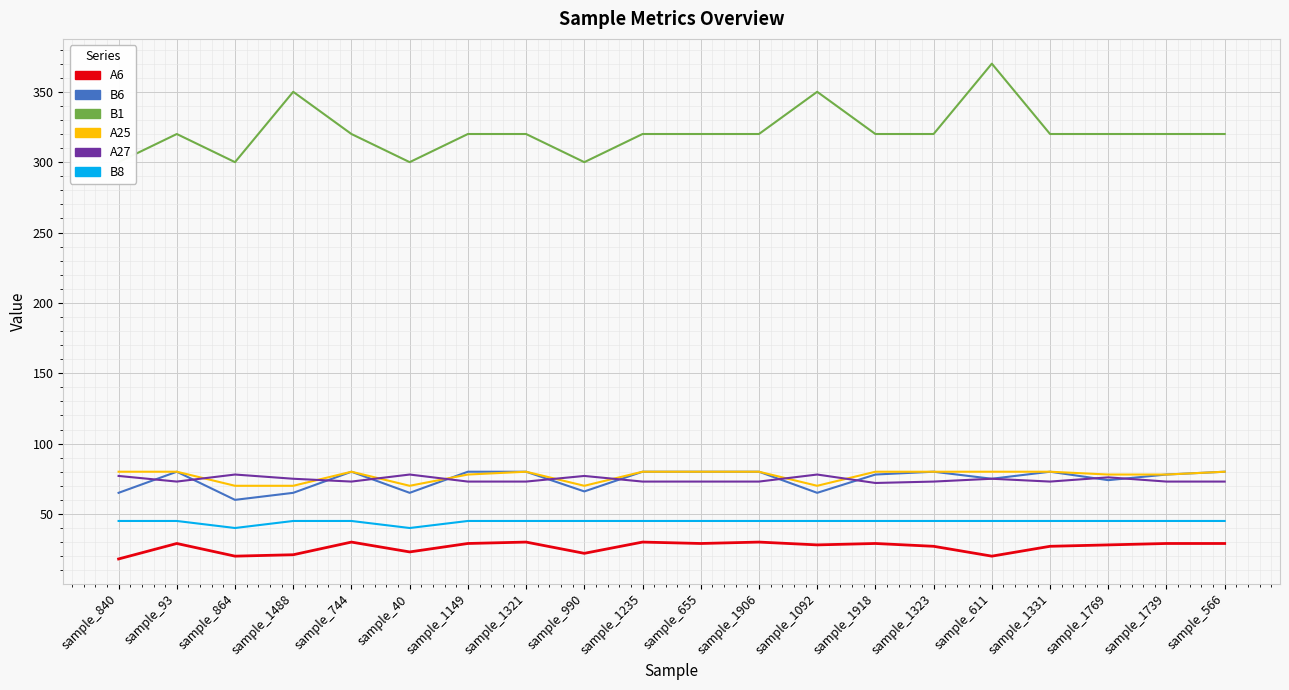

How many data points in B1 are above 320?

3